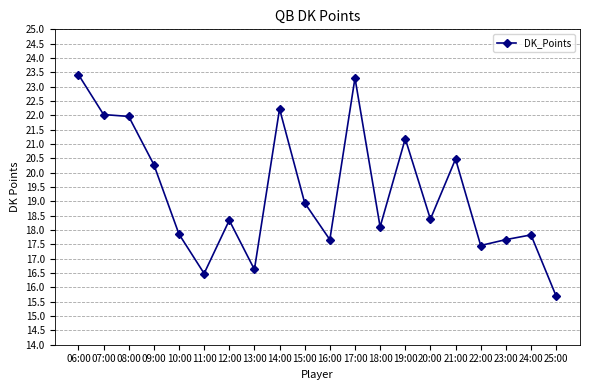

True or false: there are more than 1 points higher than both neighbors.

True